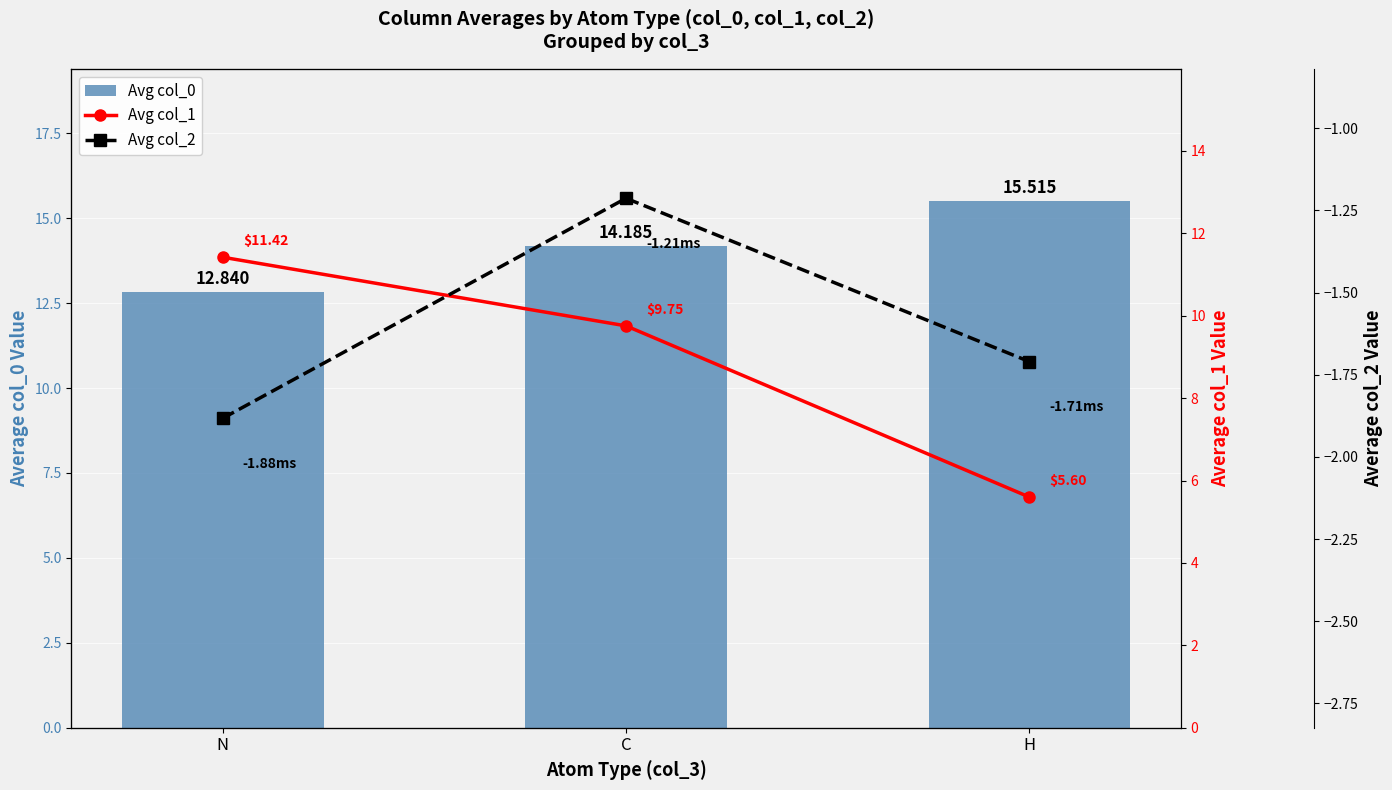

List the labels in order of Avg col_0 value, smallest first.

N, C, H